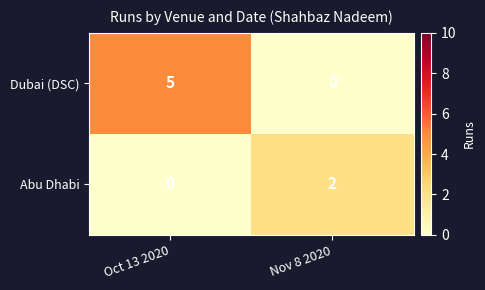

At which label is Abu Dhabi closest to 1?

Oct 13 2020